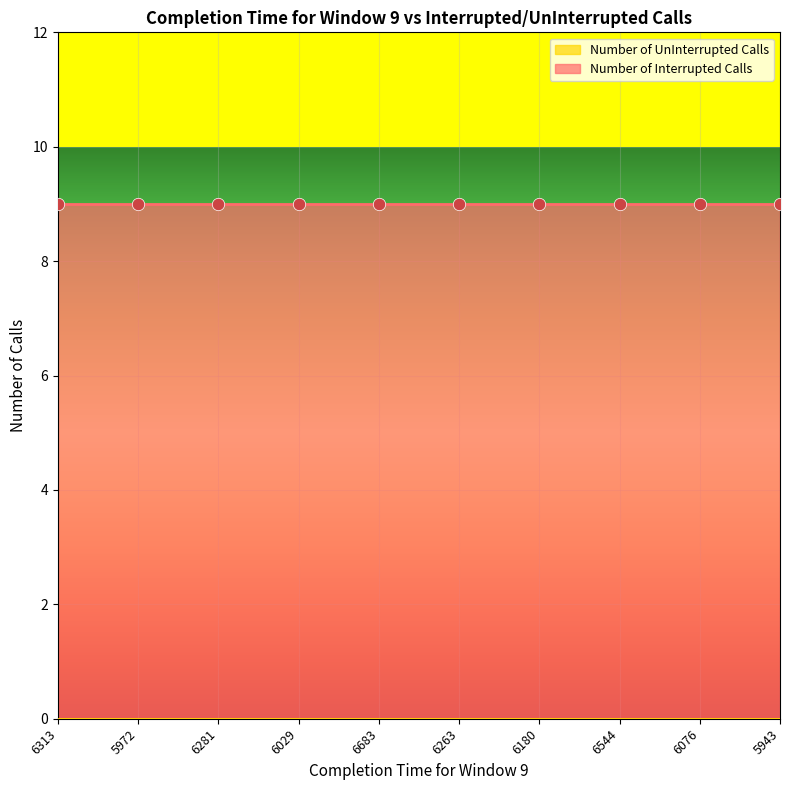

What is the total value across all series at 6076?

9